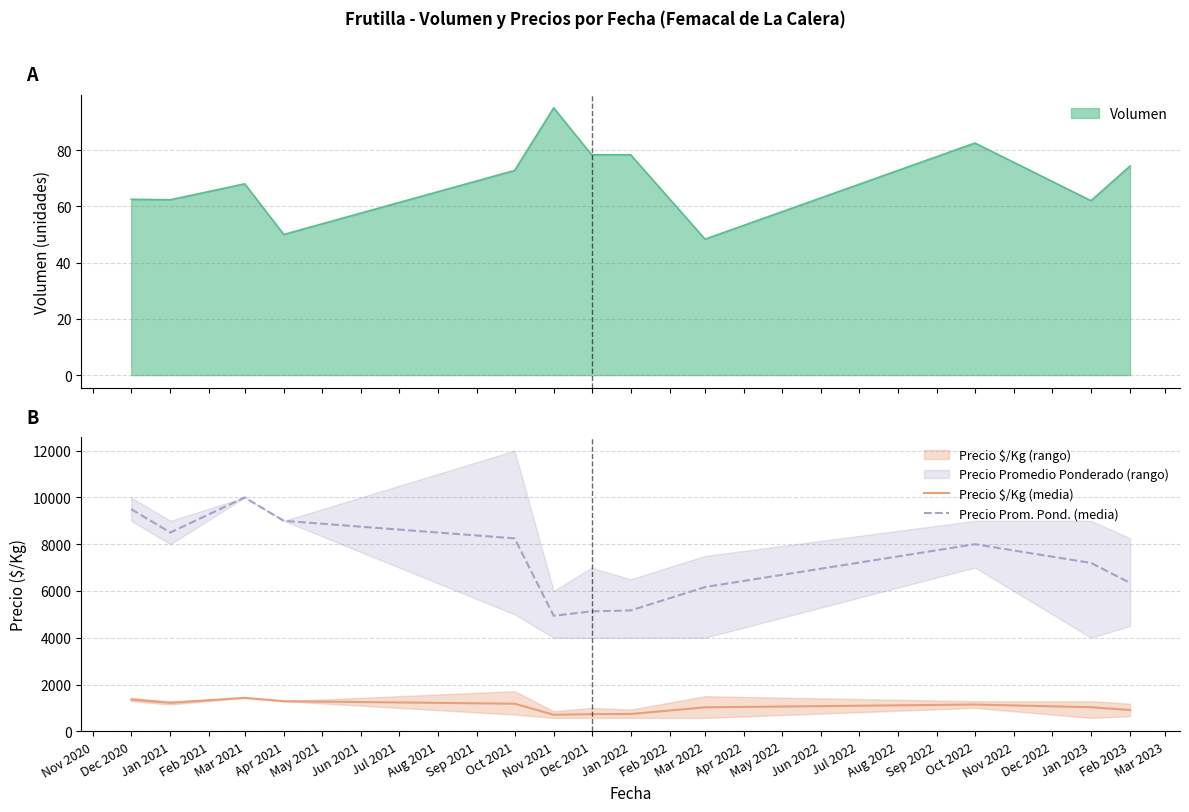

The value of Precio Prom. Pond. (media) at Dec 2020 is 9500.0. True or false?

True